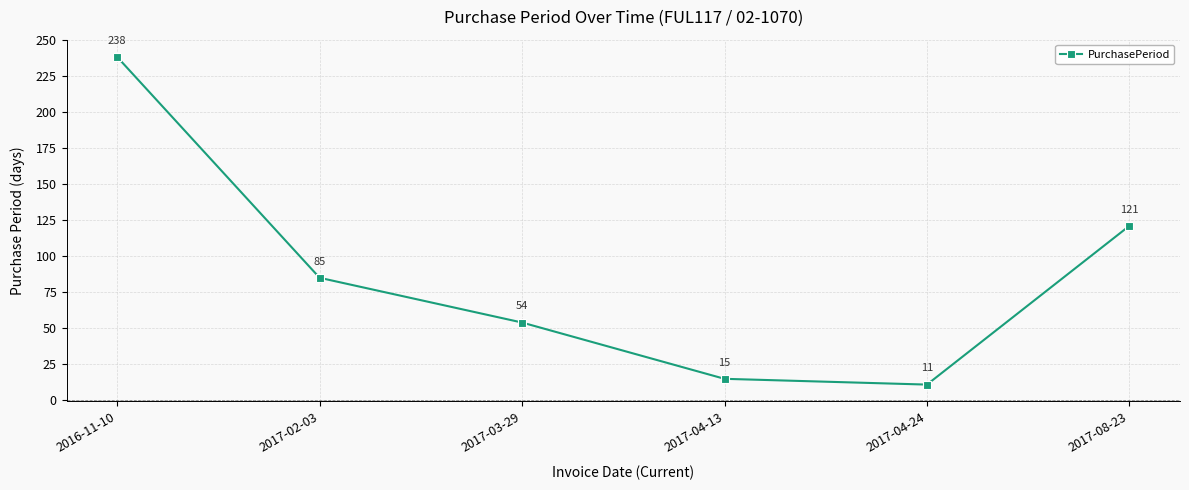

Between 2016-11-10 and 2017-02-03, which is larger?

2016-11-10